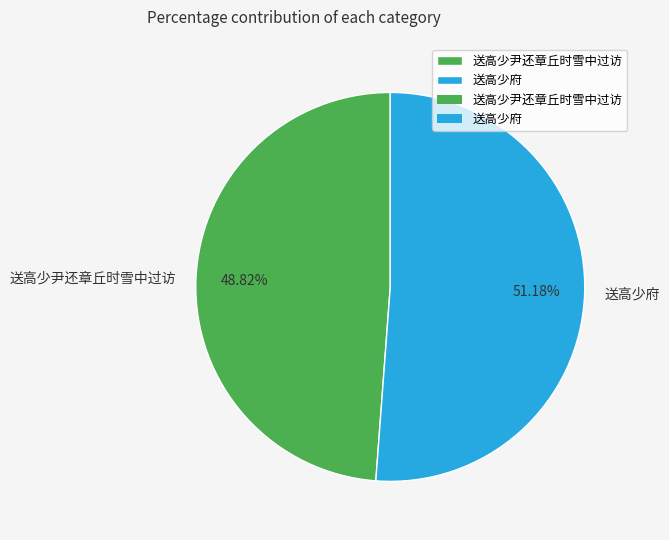

To the nearest percent, what portion does 送高少尹还章丘时雪中过访 represent?

49%